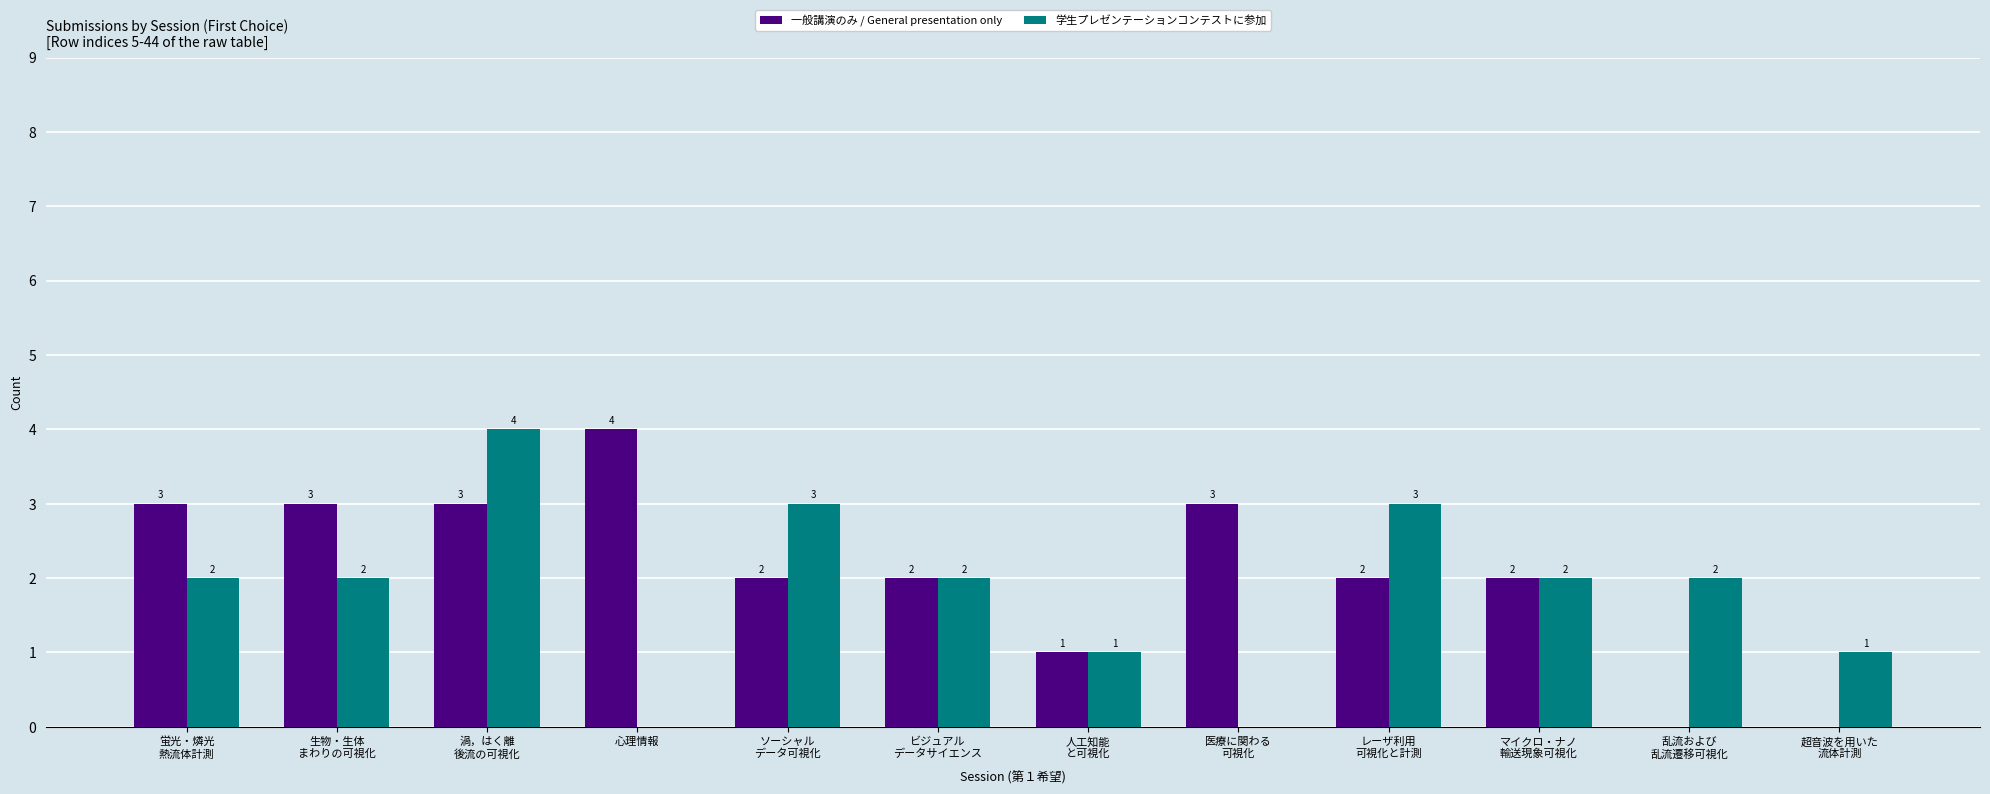

What is the total value across all series at 超音波を用いた
流体計測?

1